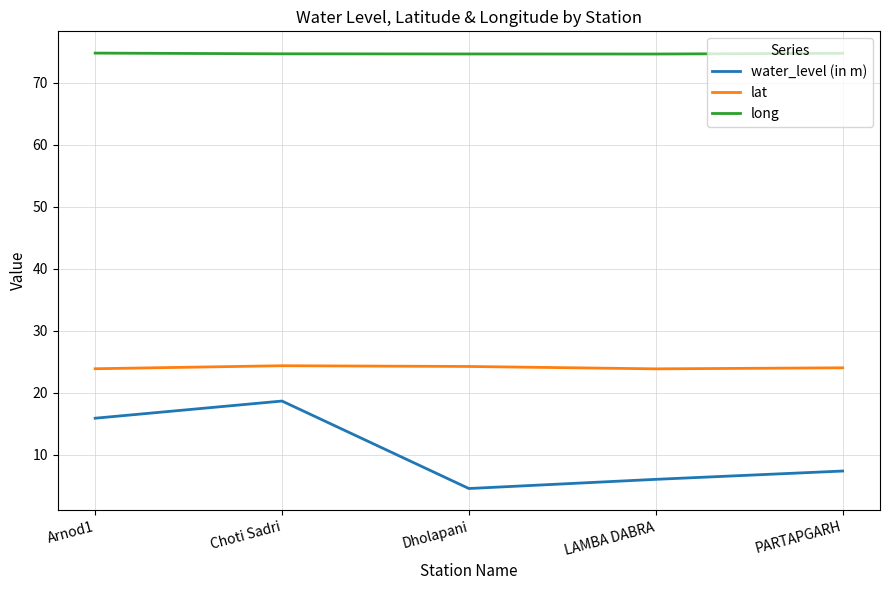

Rank the series by their average value, from lowest to highest.

water_level (in m), lat, long